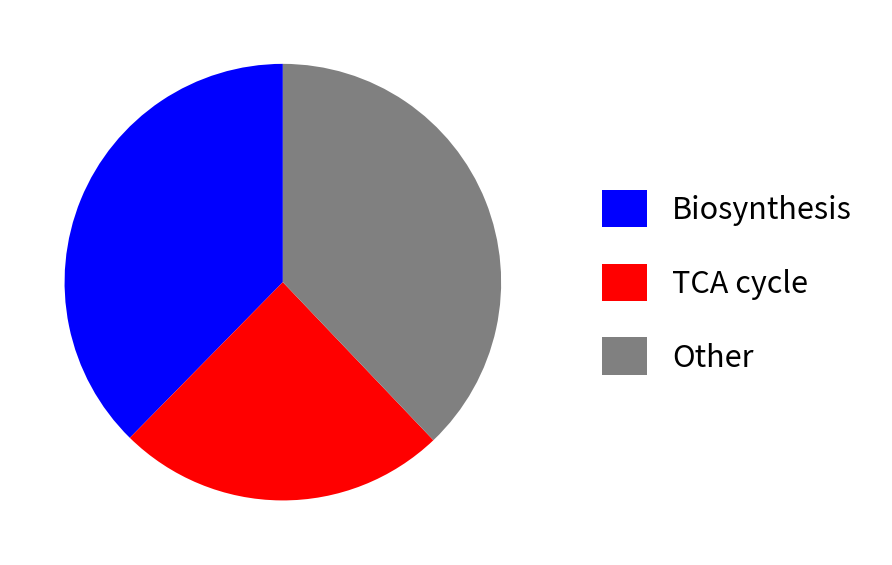

Count the number of slices in the pie.

3